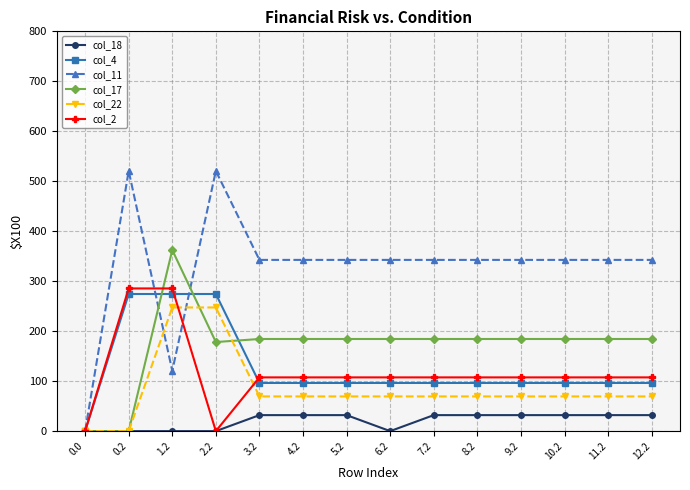

Rank the series at 9.2 from highest to lowest value.

col_11, col_17, col_2, col_4, col_22, col_18